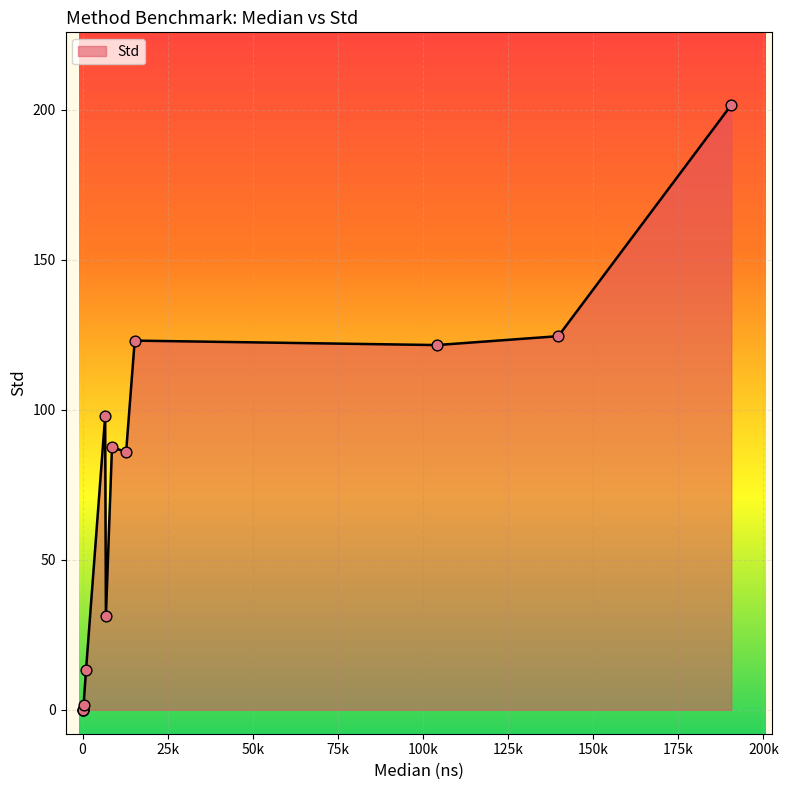

What is the difference between the maximum and minimum values?

201.6